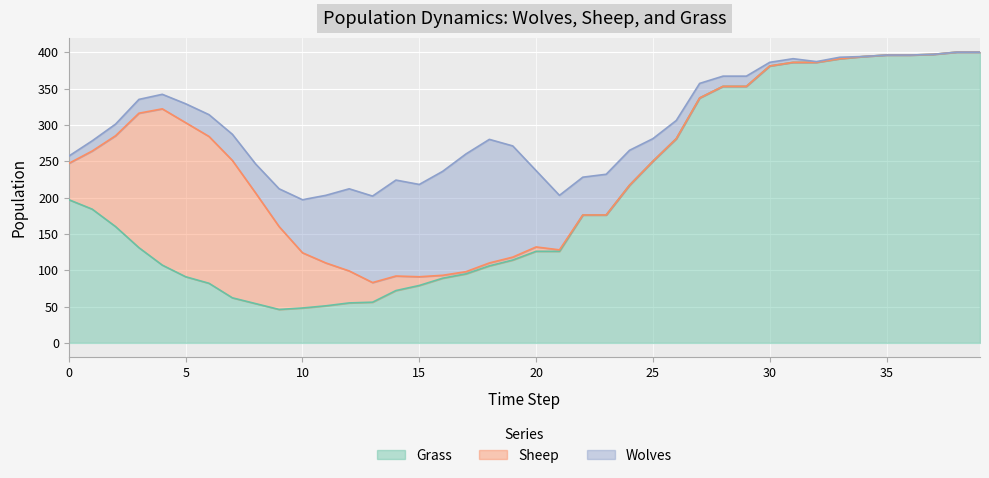

What is the difference between the highest and lowest values at 5?

186